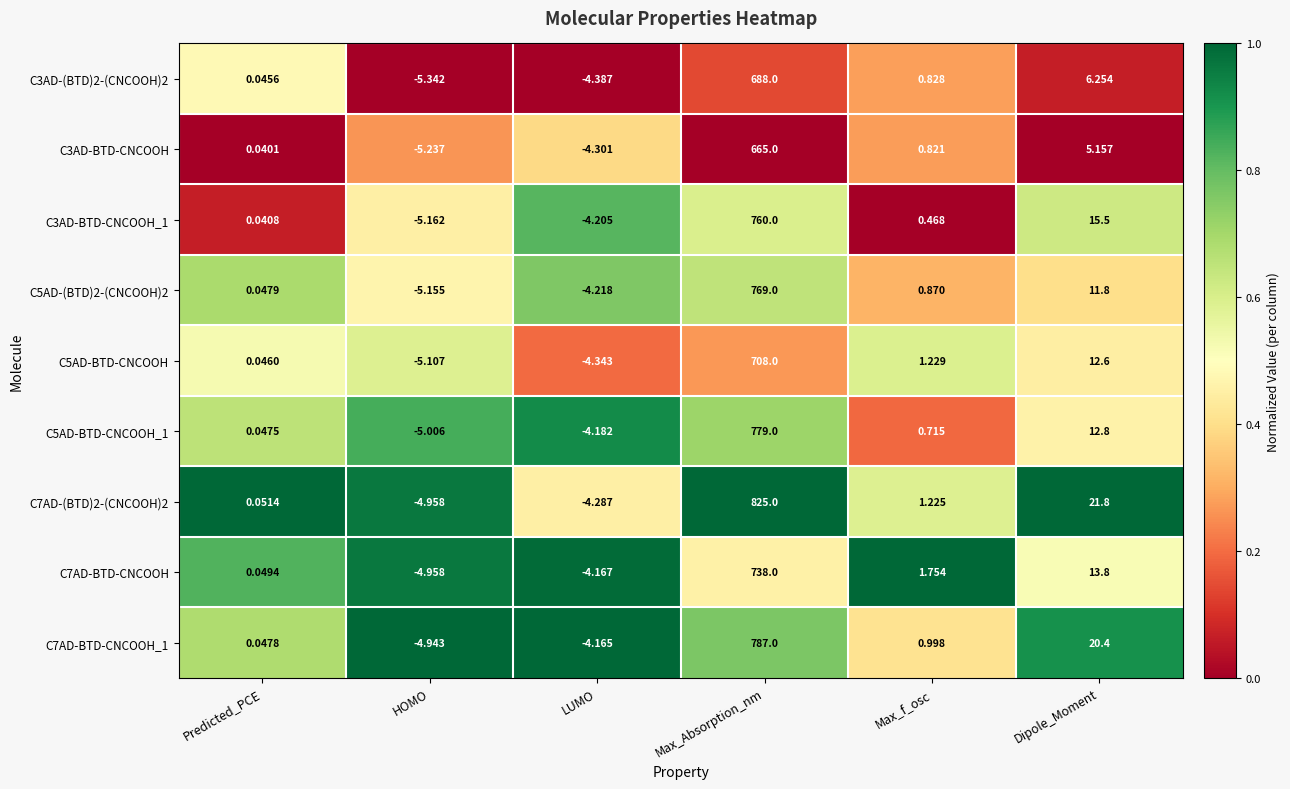

Rank the categories by C3AD-(BTD)2-(CNCOOH)2 value from lowest to highest.

HOMO, LUMO, Predicted_PCE, Max_f_osc, Dipole_Moment, Max_Absorption_nm